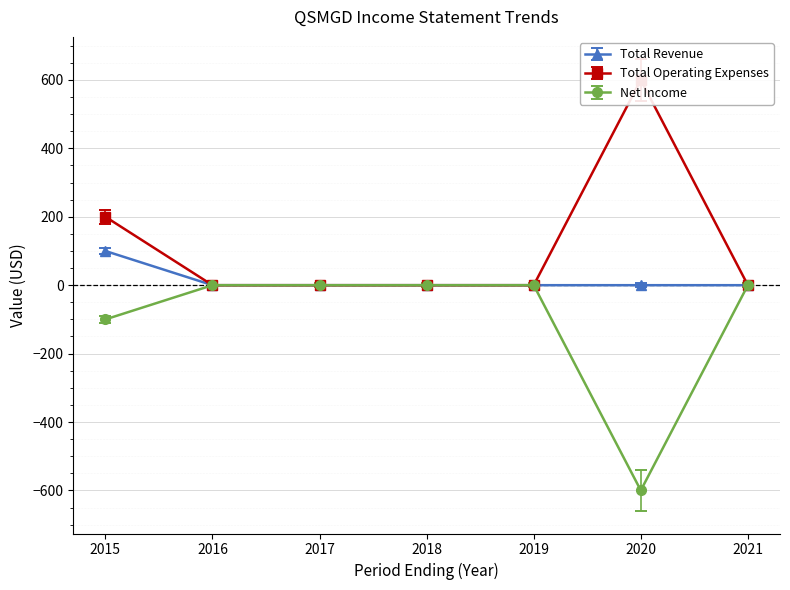

Which series changed the most between 2016 and 2019?

Total Revenue